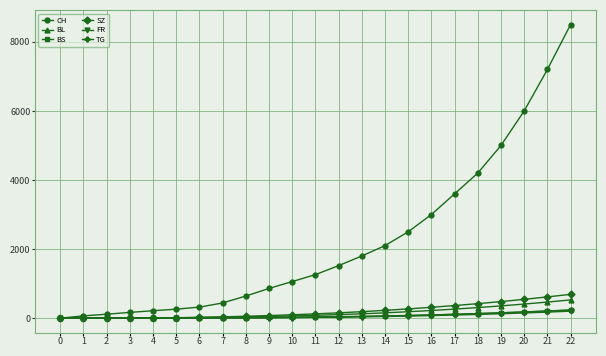

What is the sum of all BS values?

1520